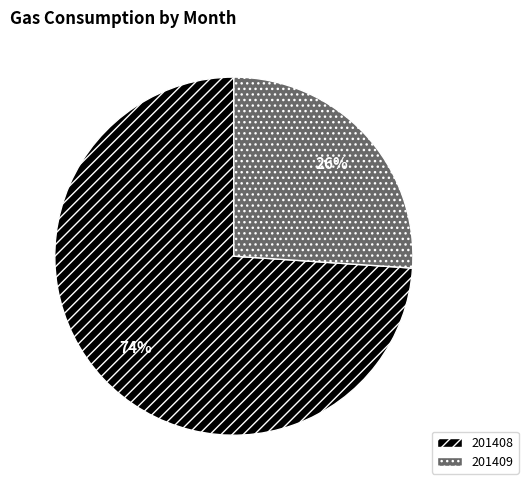

Which category has the smallest portion of the pie?

201409